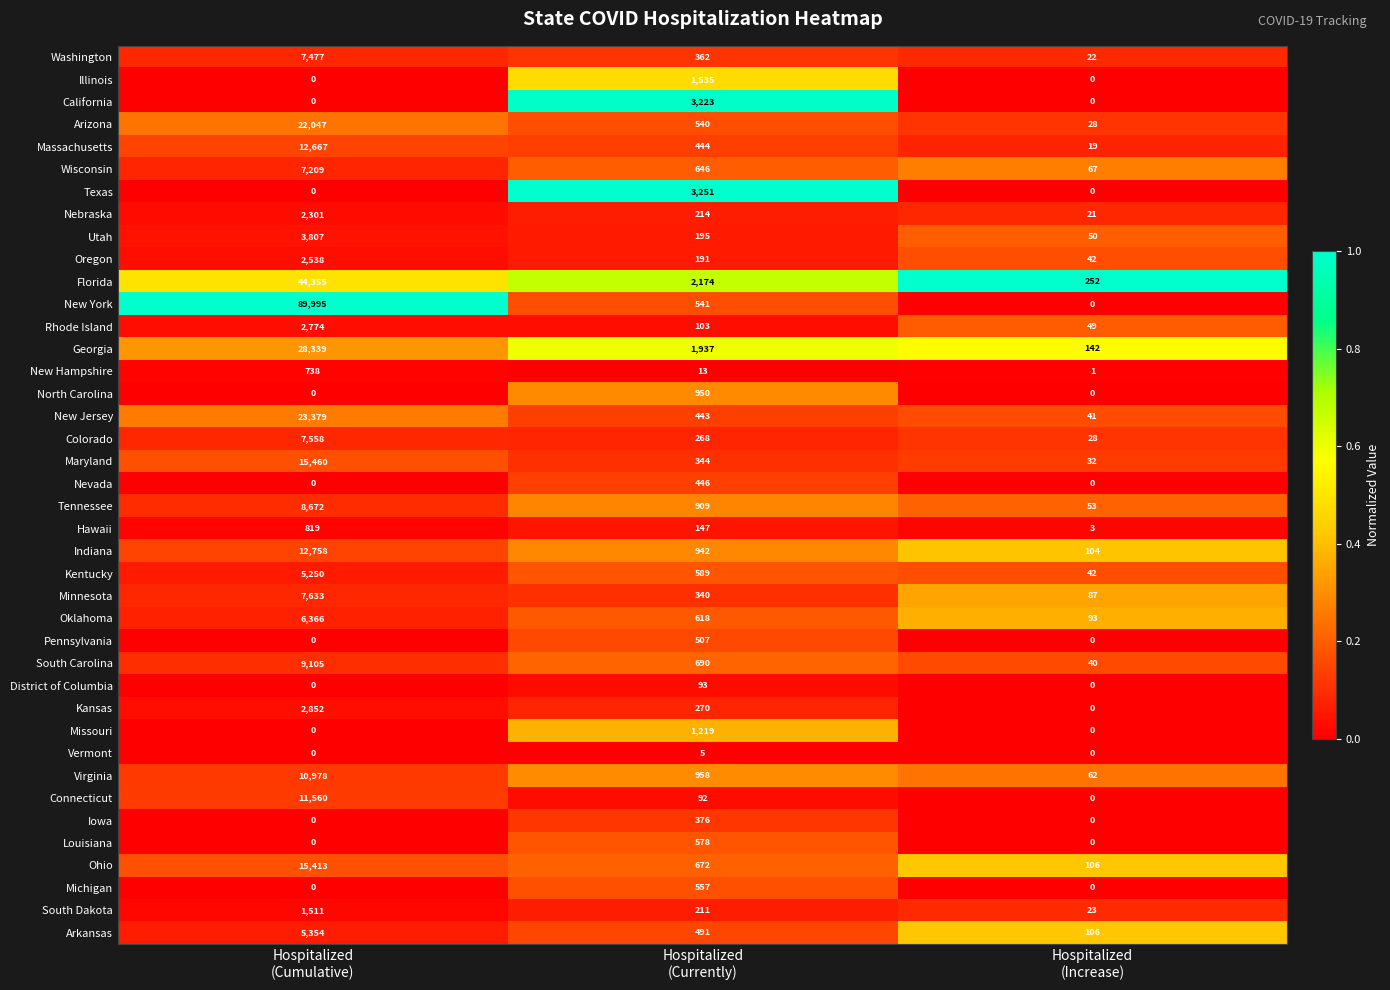

Which series has the largest total across all categories?

New York